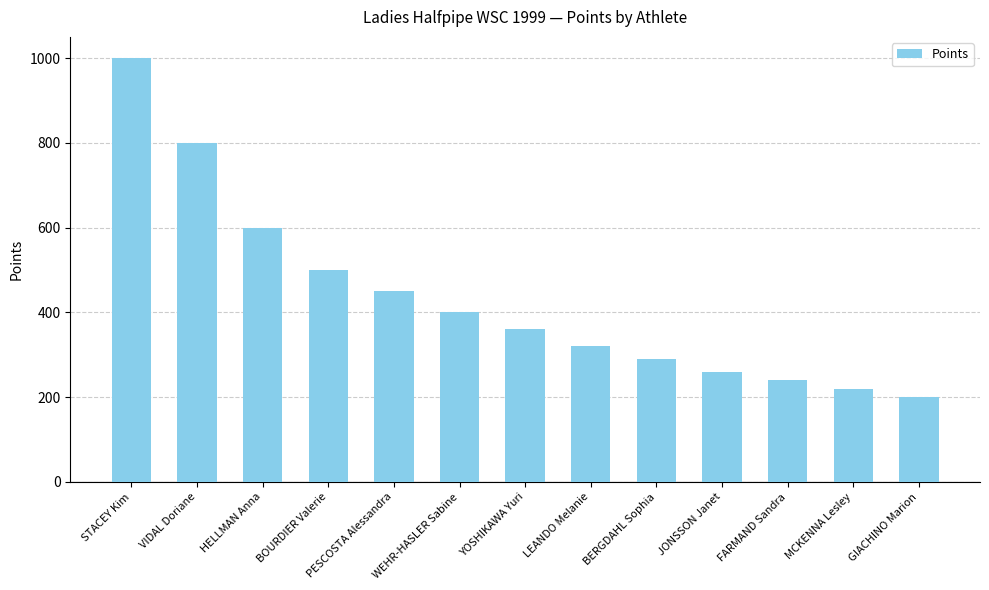

What is the difference between the second highest and second lowest values?

580